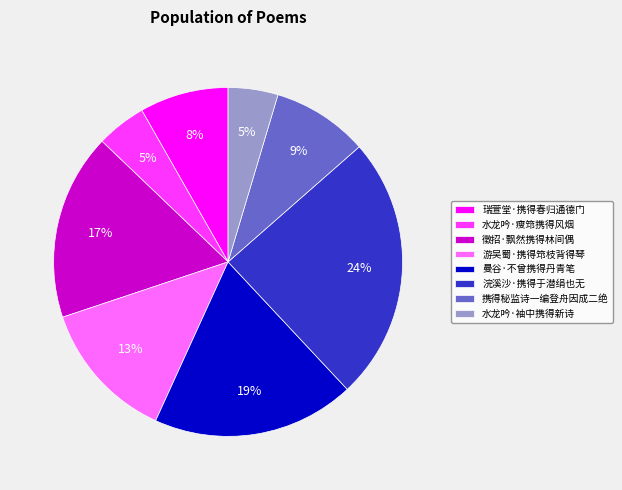

Between 游吴蜀·携得筇枝背得琴 and 携得秘监诗一编登舟因成二绝, which is larger?

游吴蜀·携得筇枝背得琴